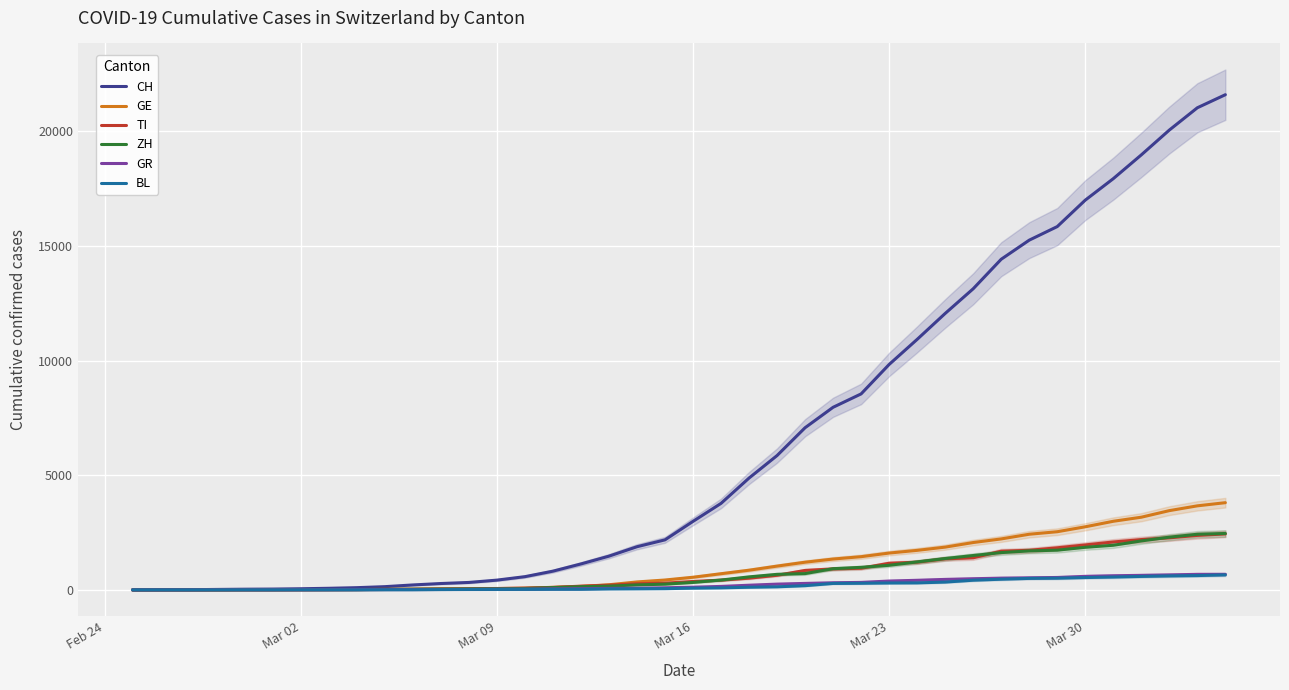

What is the value of the GR point at the 8th from the left?

10